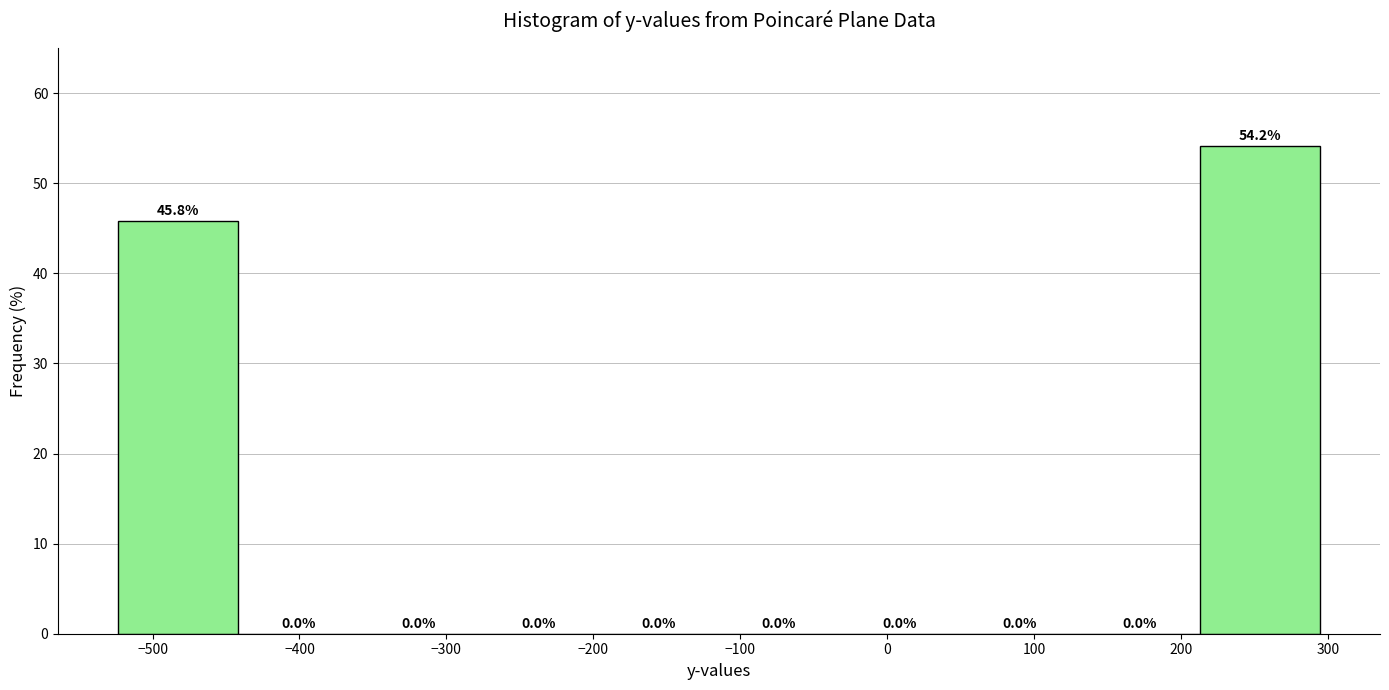

How tall is the bar that spans -520 to -440 on the x-axis? The bar edges are not printed on the chart, so give them approximately, as read against the axis.

45.8